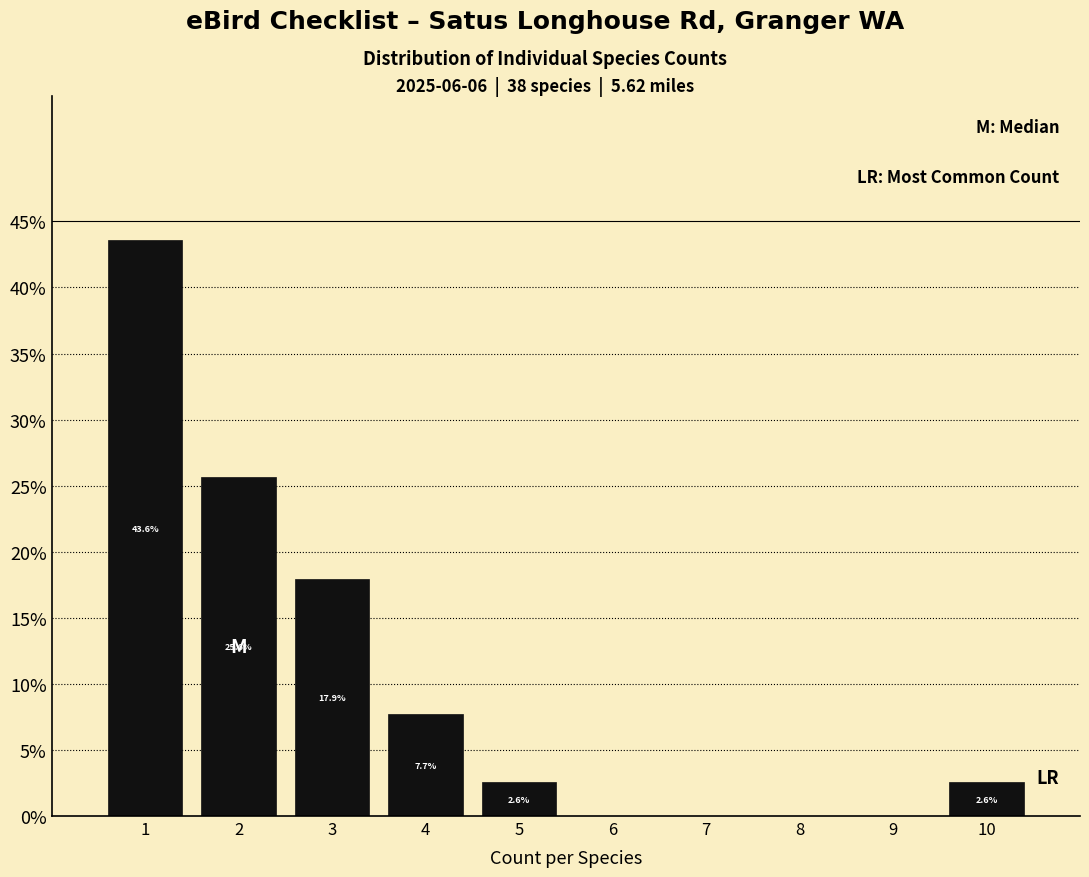

Over which range of the x-axis is the bar tallest?

0.5 to 1.5